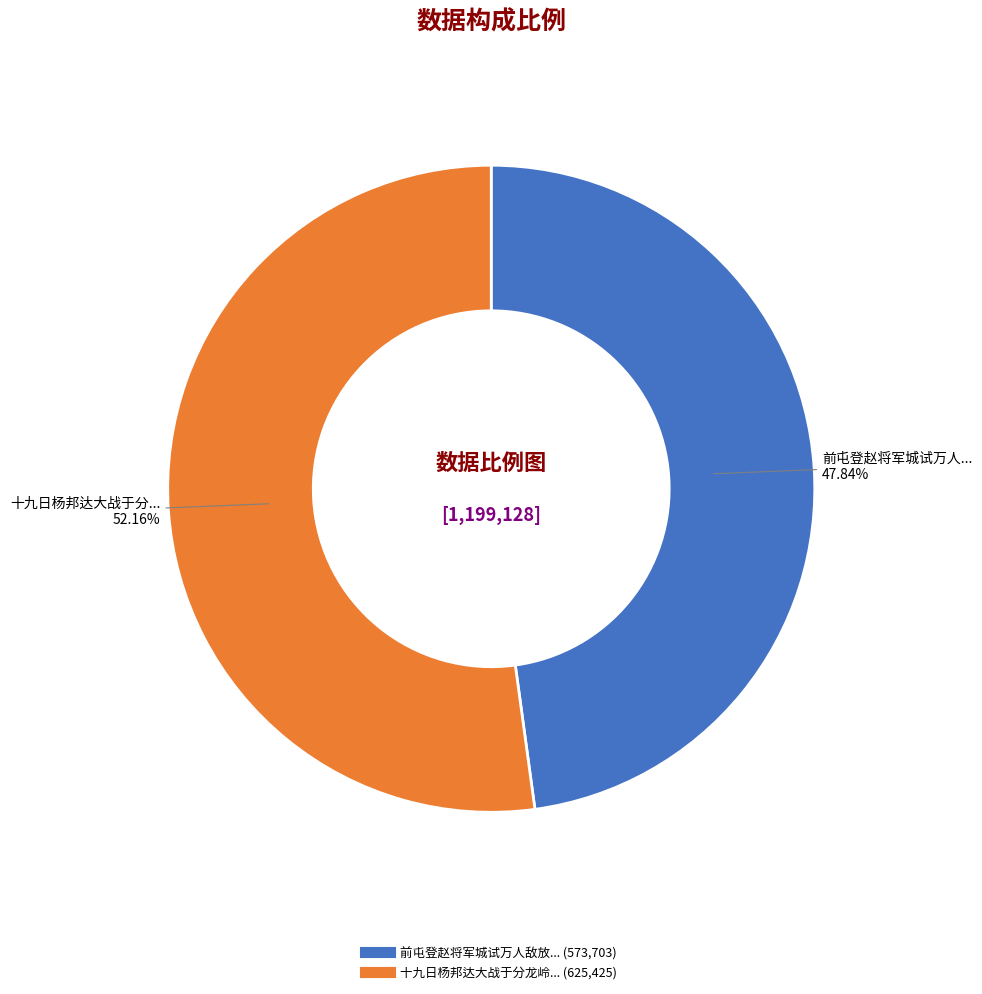

To the nearest percent, what is the average slice percentage?

50%